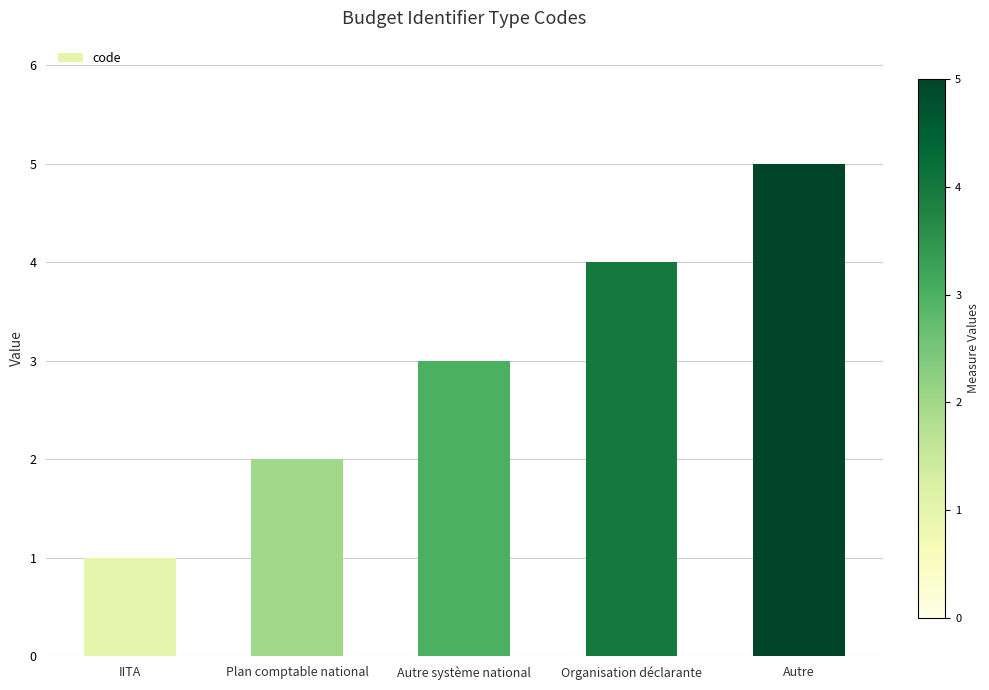

What is the label of the 2nd bar from the left?

Plan comptable national